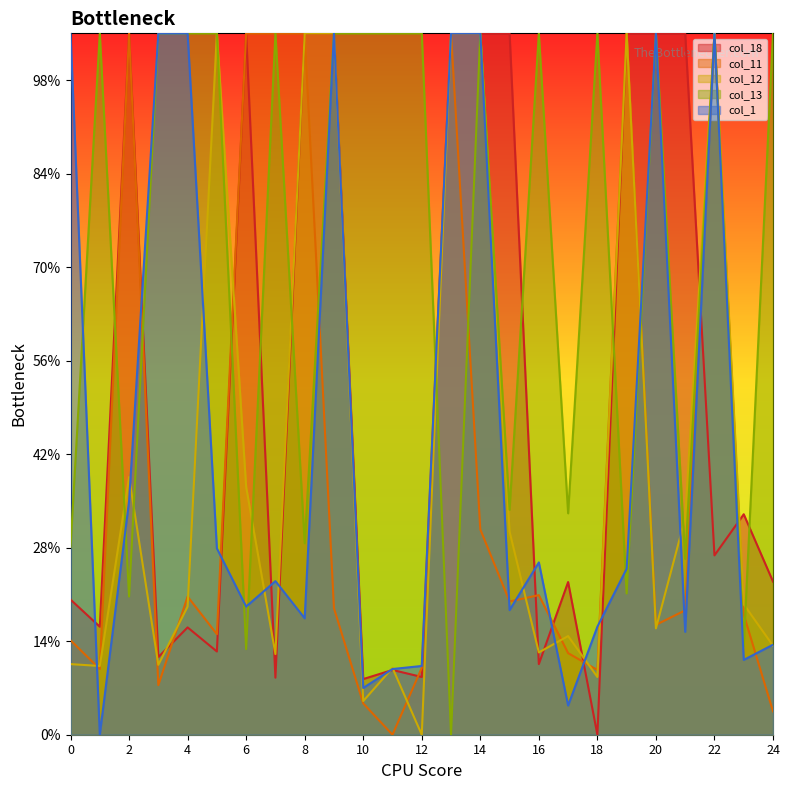

Which series changed the most between 18 and 21?

col_18